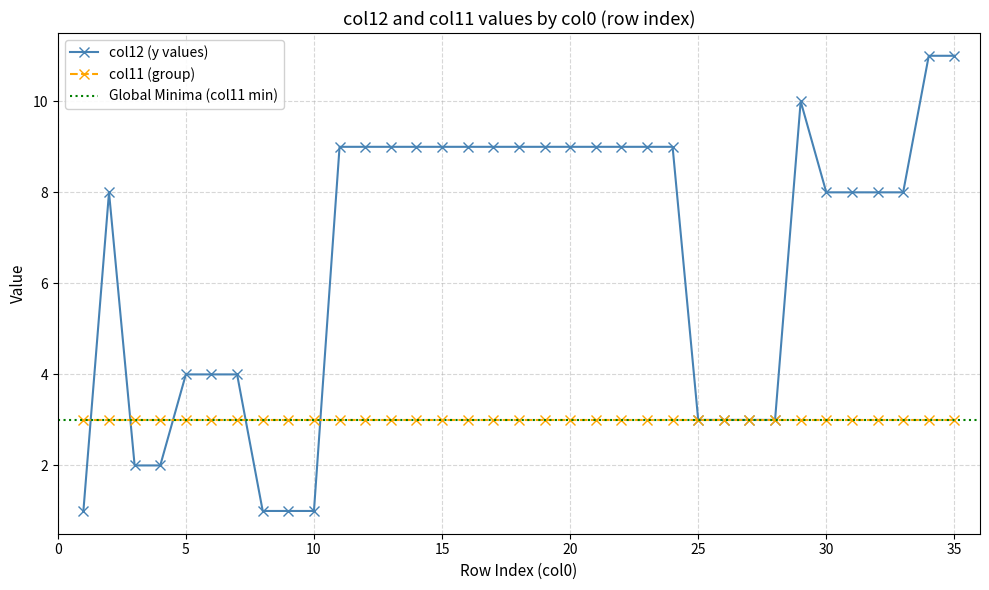

What is the approximate value at 20, to the nearest 10?

10